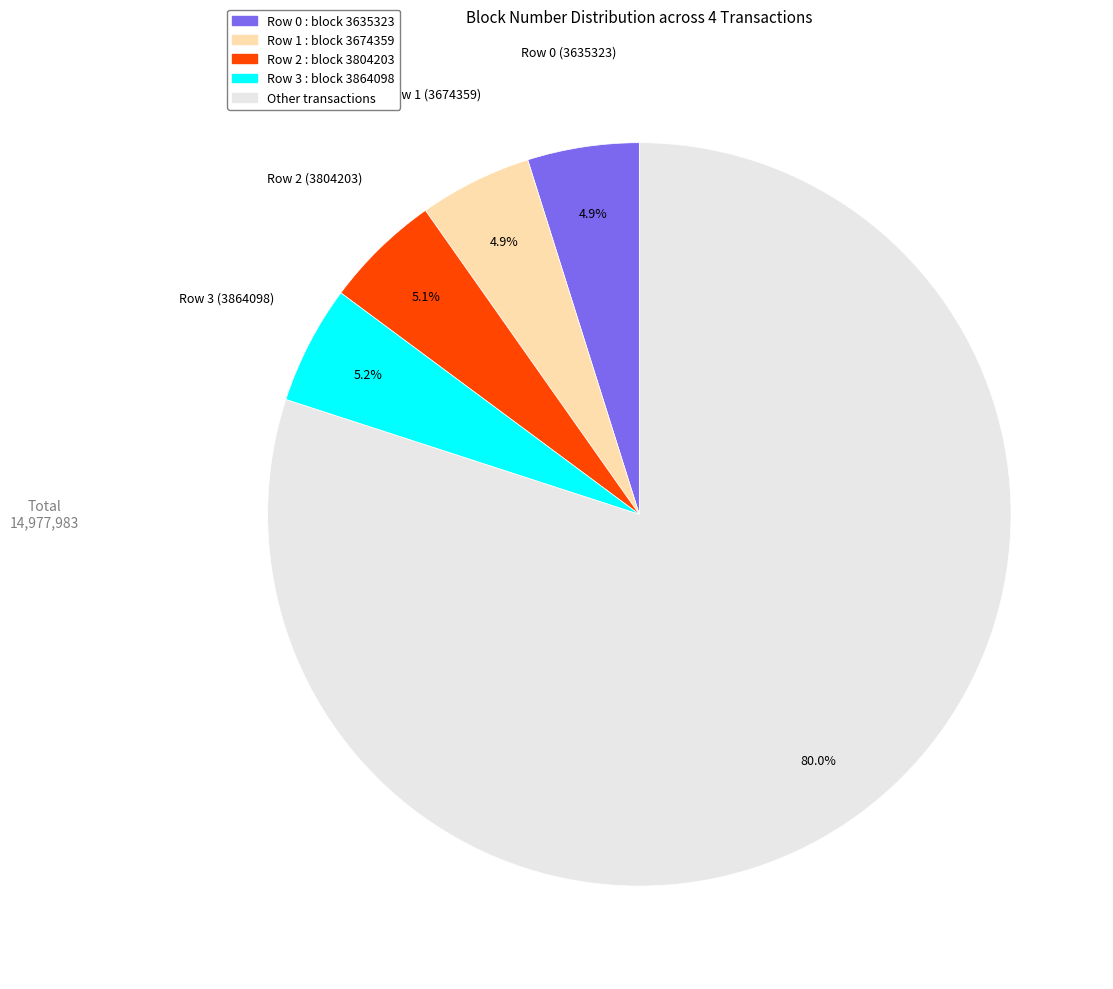

Is there any slice that represents more than half of the pie?

Yes